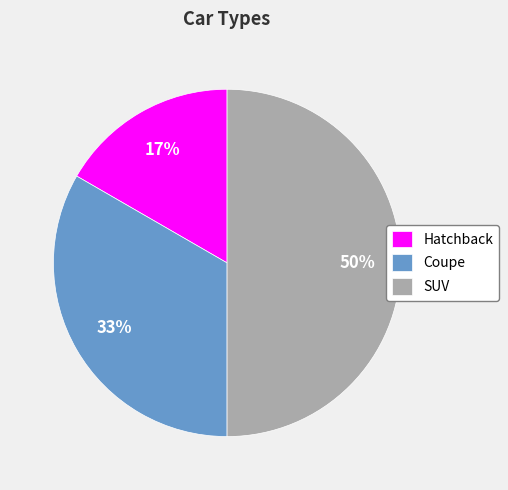

Combined, do SUV and Coupe account for over 50%?

Yes